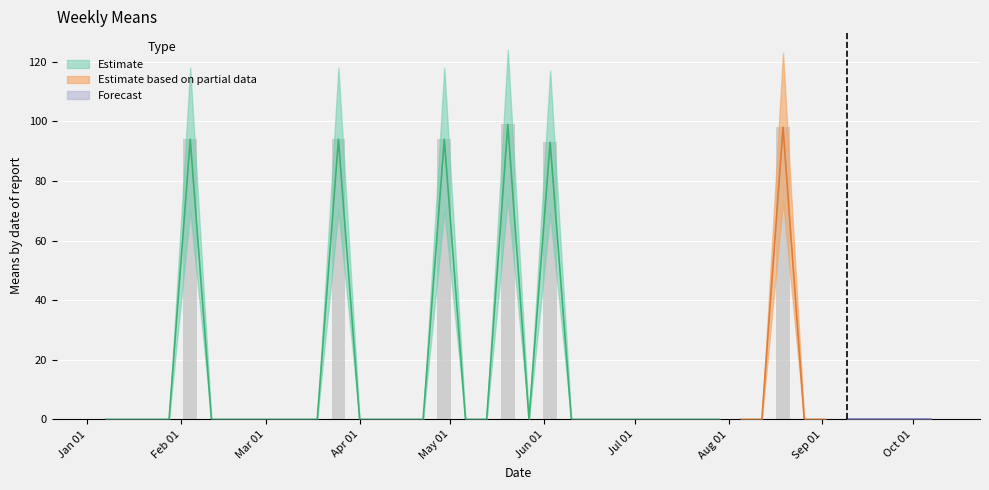

Is the value of means at 2018-03-18 greater than the value of upper at 2018-09-02?

No